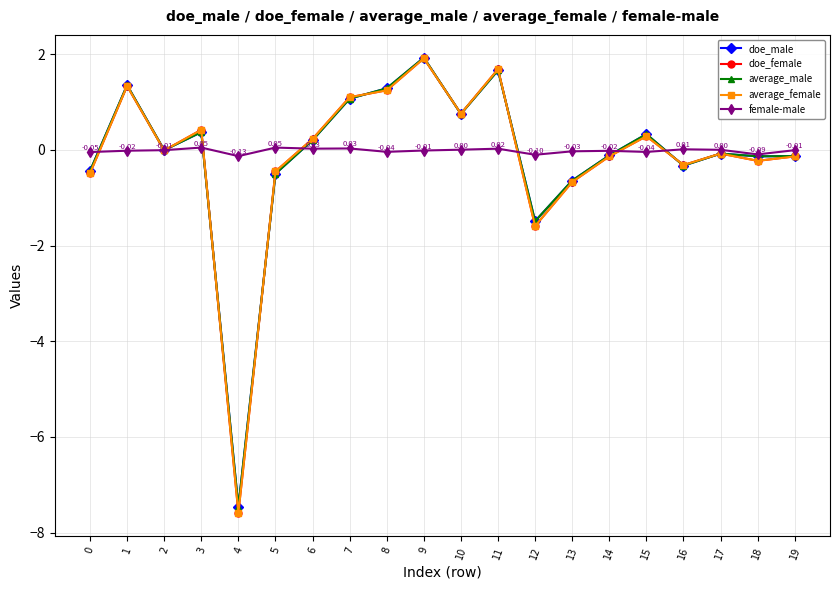

True or false: doe_female has a value of -1.1 at 13.

False